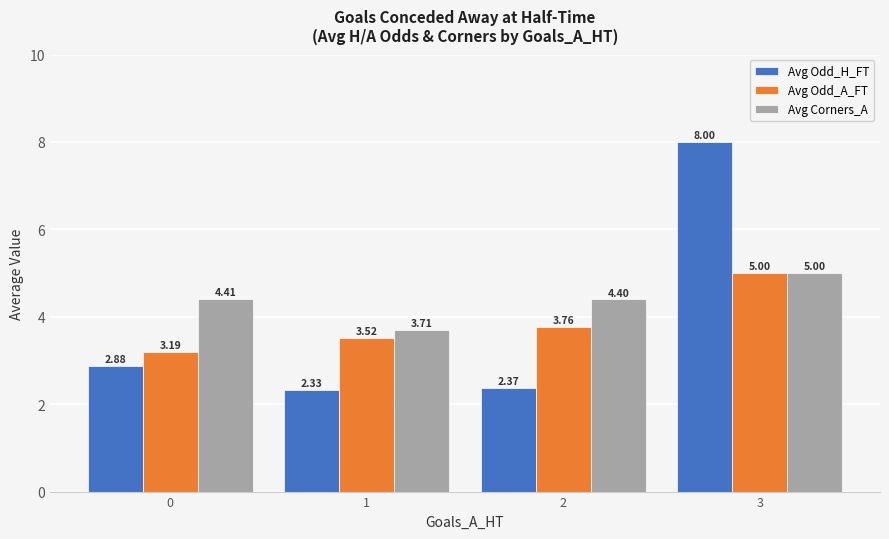

How many bars are there in each group?

3